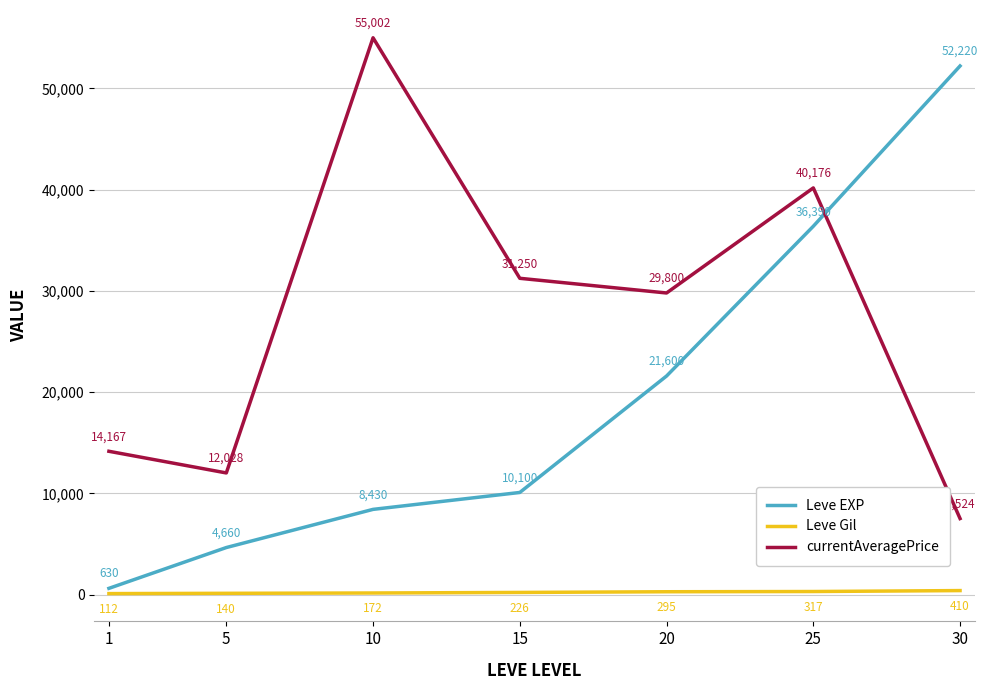

True or false: Leve Gil and Leve EXP cross at least once.

False